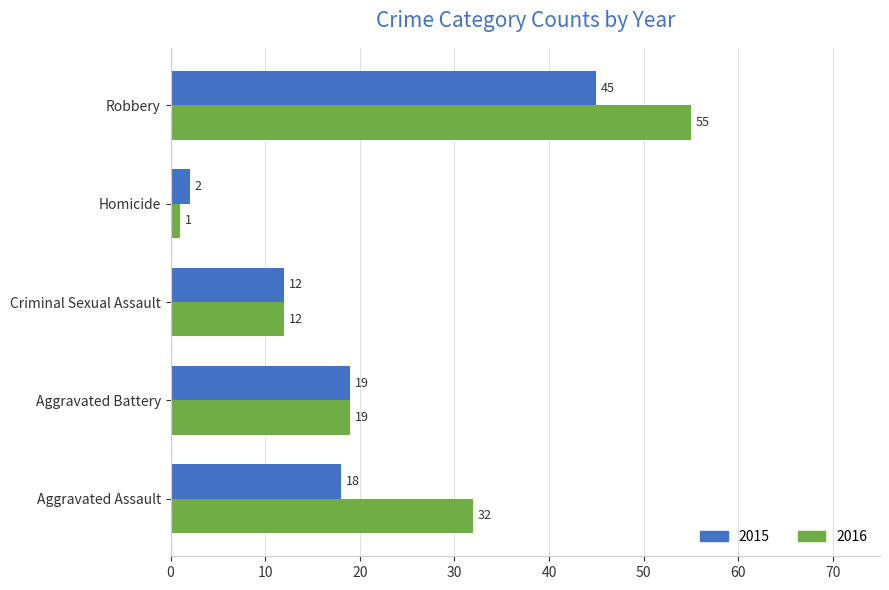

How many series are shown in this chart?

2